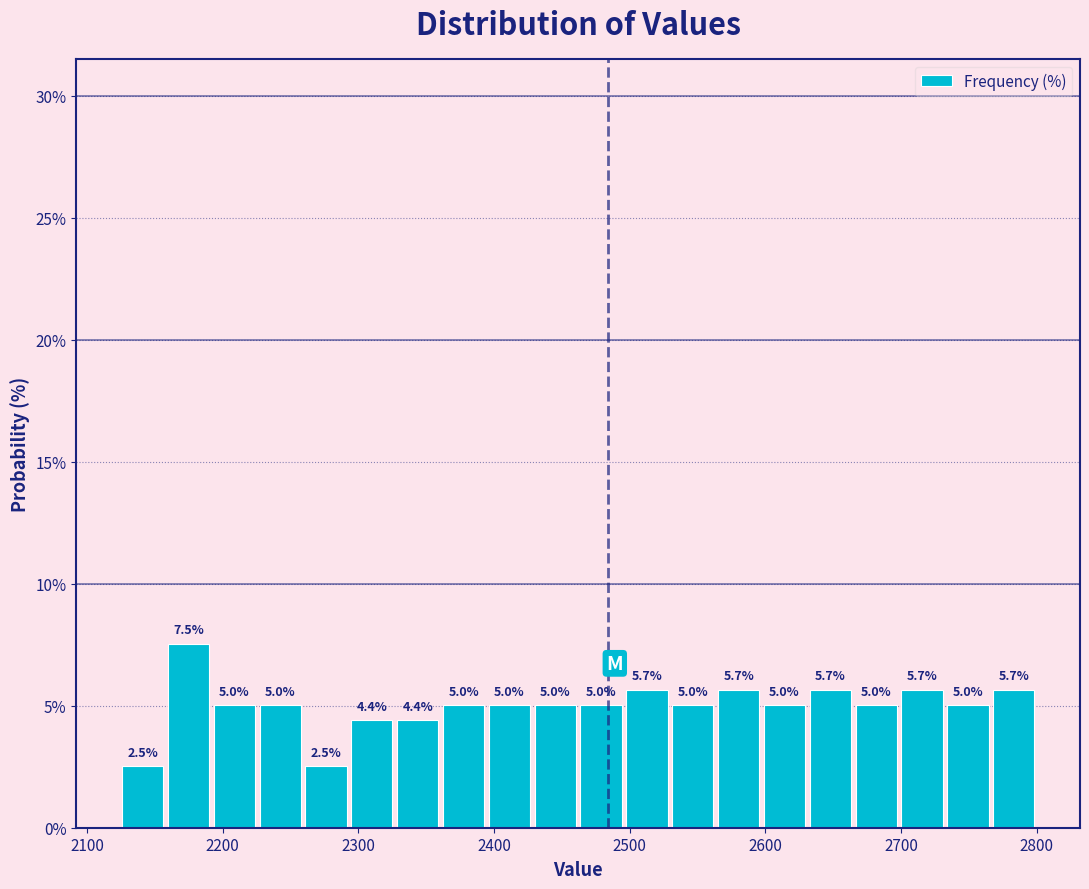

Read against the x-axis, roughly where is the centre of the tallest bar?

2170